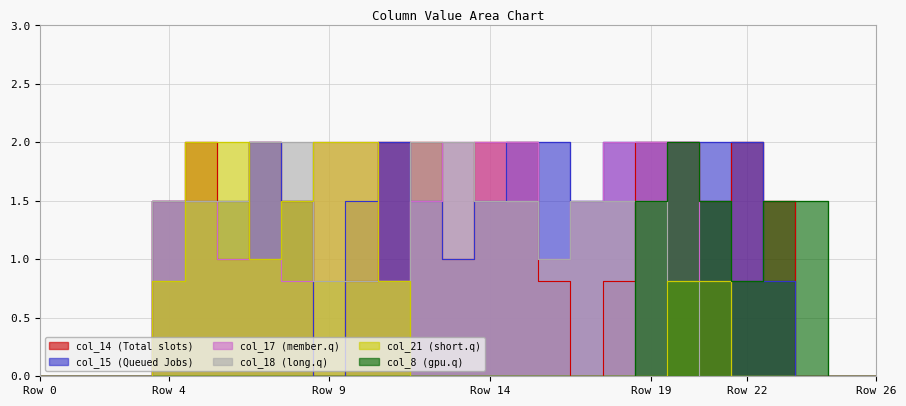

Which series has the largest total across all categories?

col_15